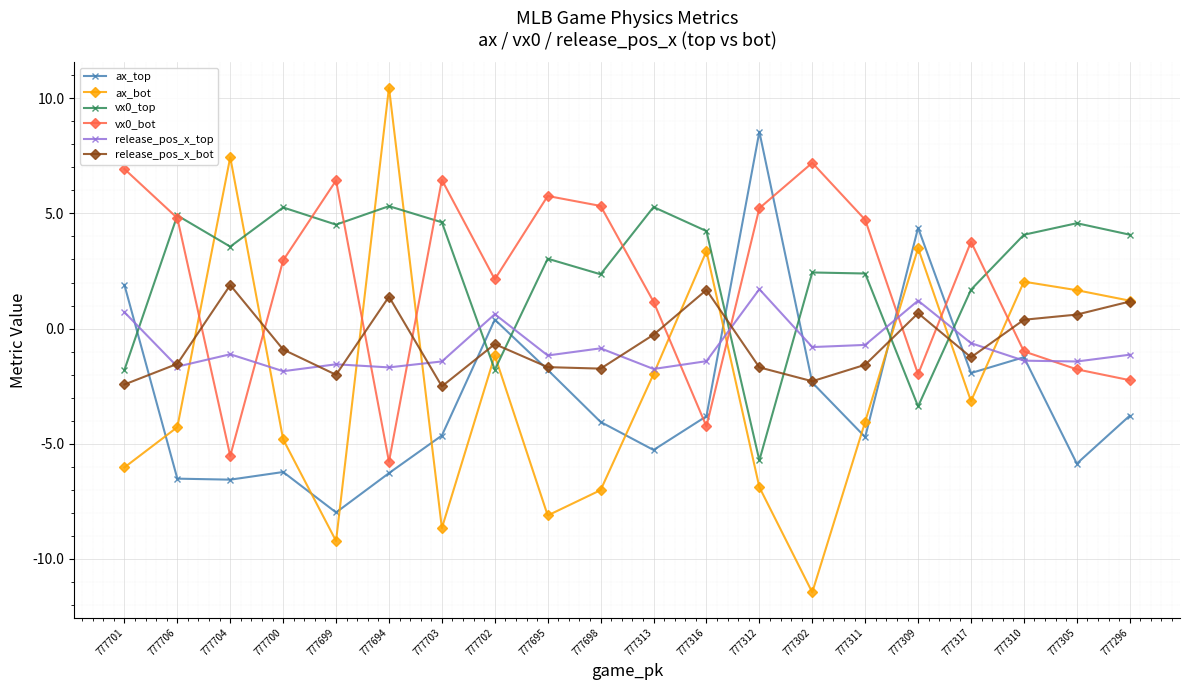

What is the approximate value of release_pos_x_bot at 777312?

-1.7